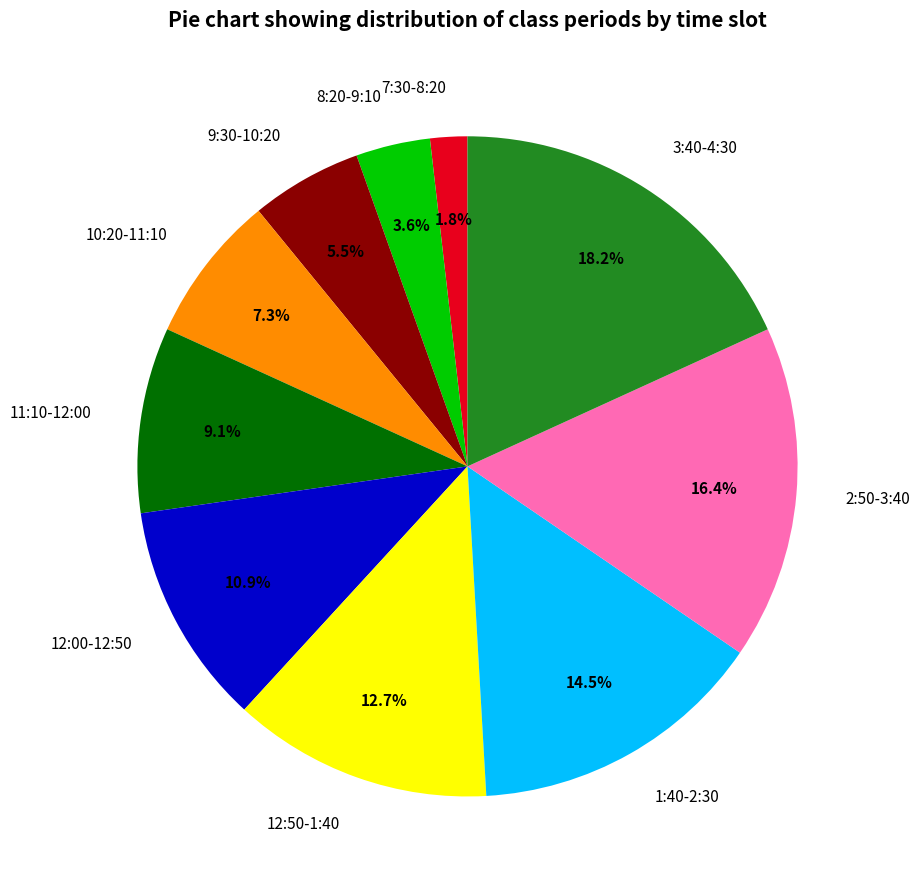

To the nearest percent, what is the average slice percentage?

10%